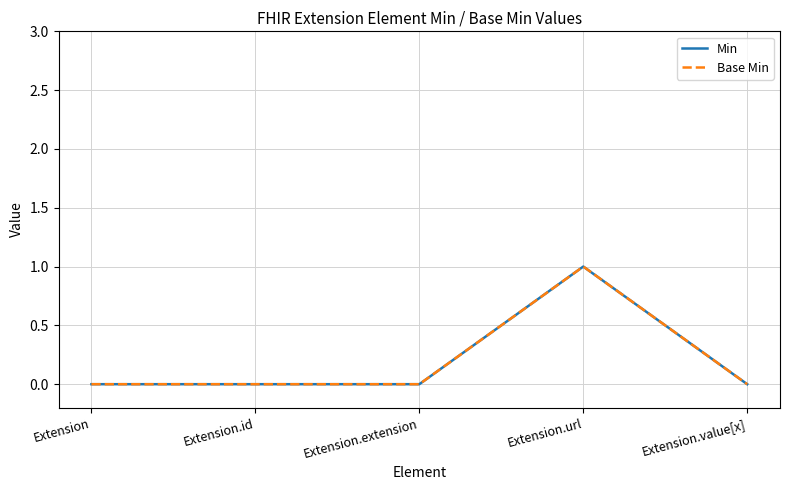

Does the chart display data point markers on the line(s)?

No